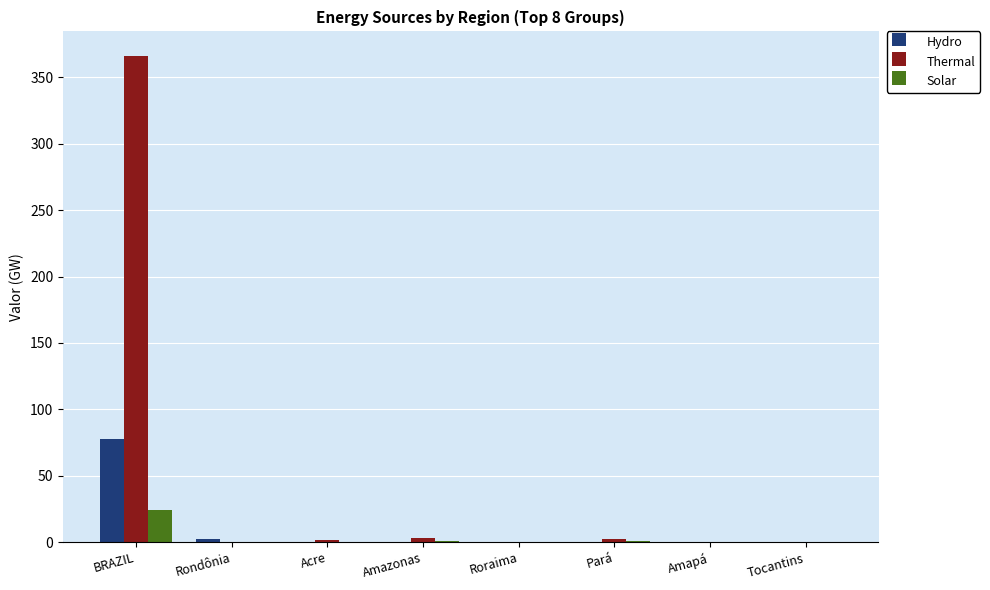

The Thermal series shows 0.0 at Amapá. True or false?

True